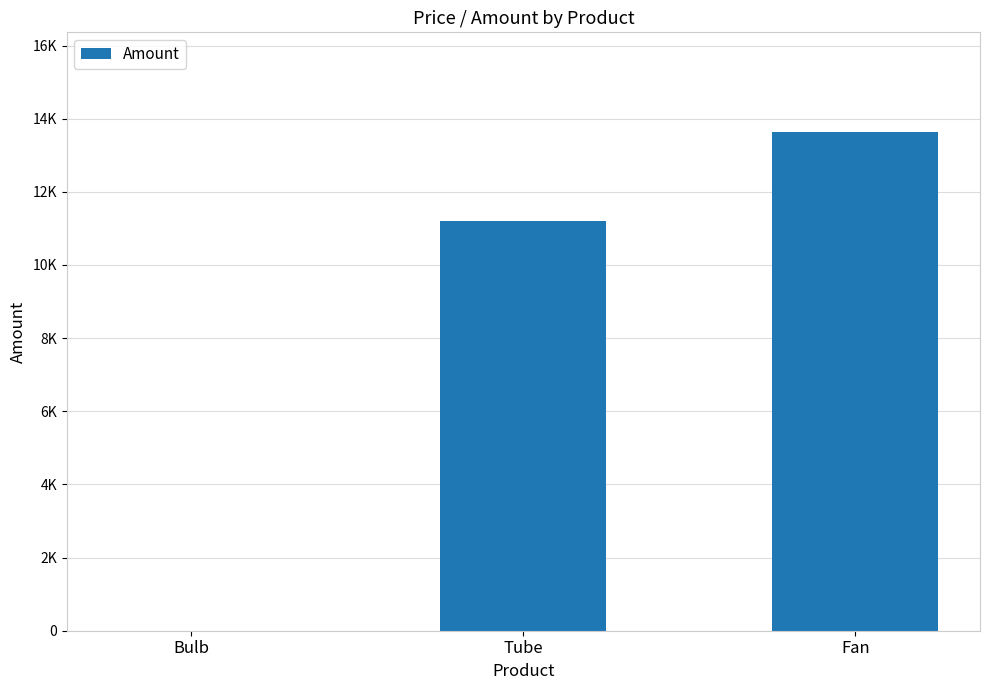

Are the bars horizontal?

No